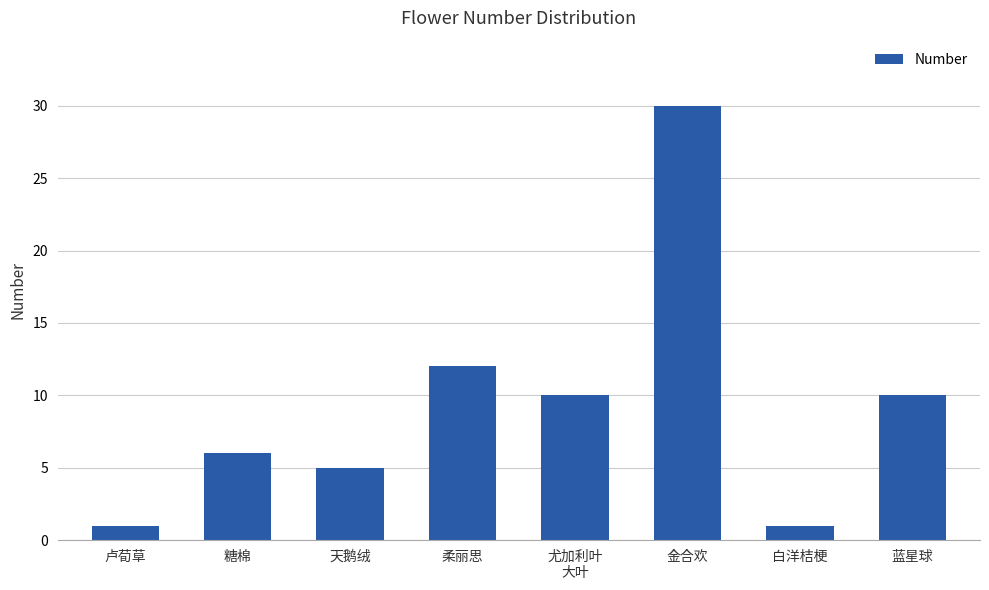

Which category has the highest value across all series?

金合欢